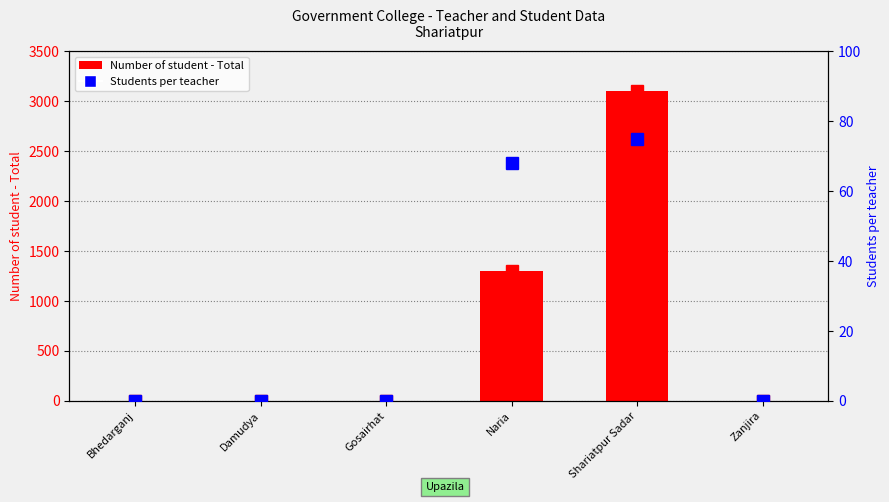

Rank the series by their average value, from highest to lowest.

Number of student - Total, Students per teacher